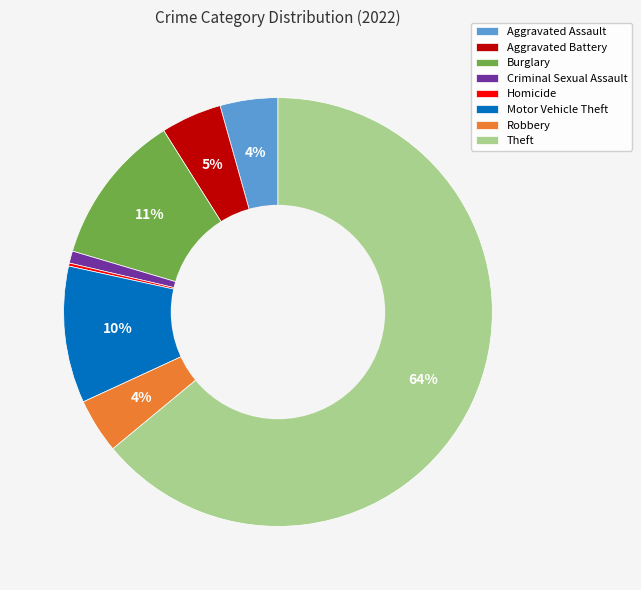

The Theft slice represents 55% of the pie. True or false?

False